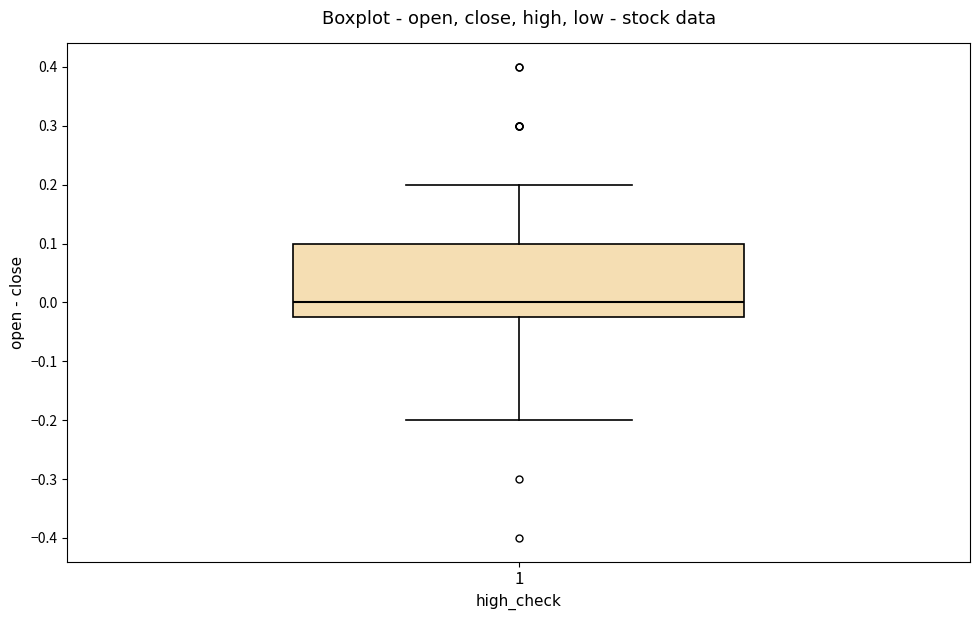

Where does the lower whisker of the box at x = 1 end on the y-axis? The values are not printed on the chart, so give them approximately, as read against the axis.

-0.20